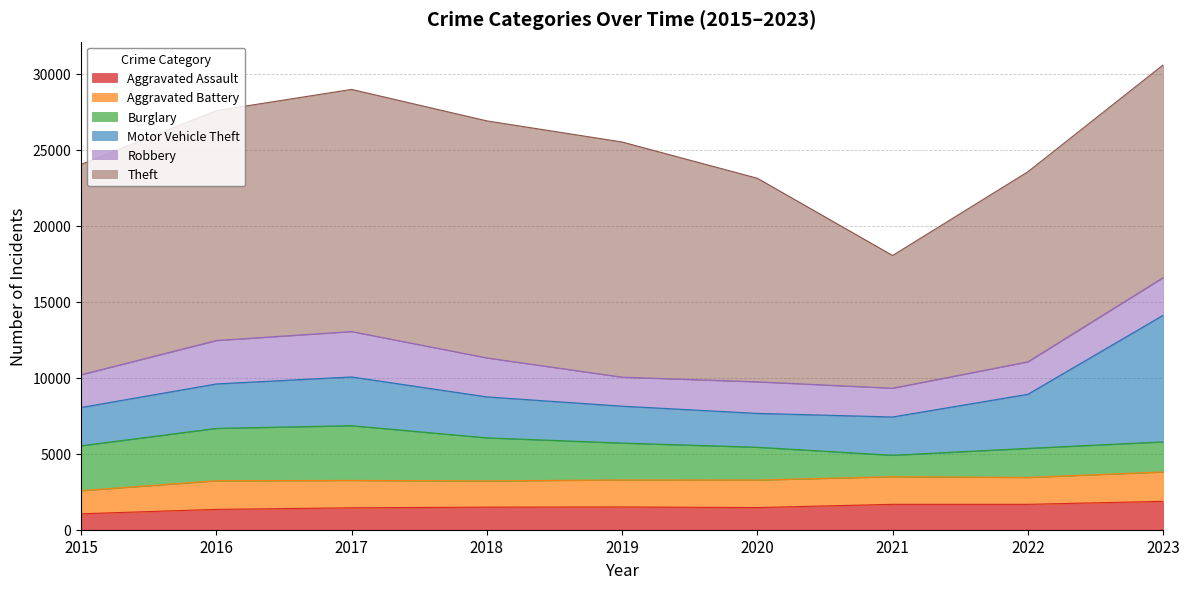

At which category is the sum across all series the highest?

2023